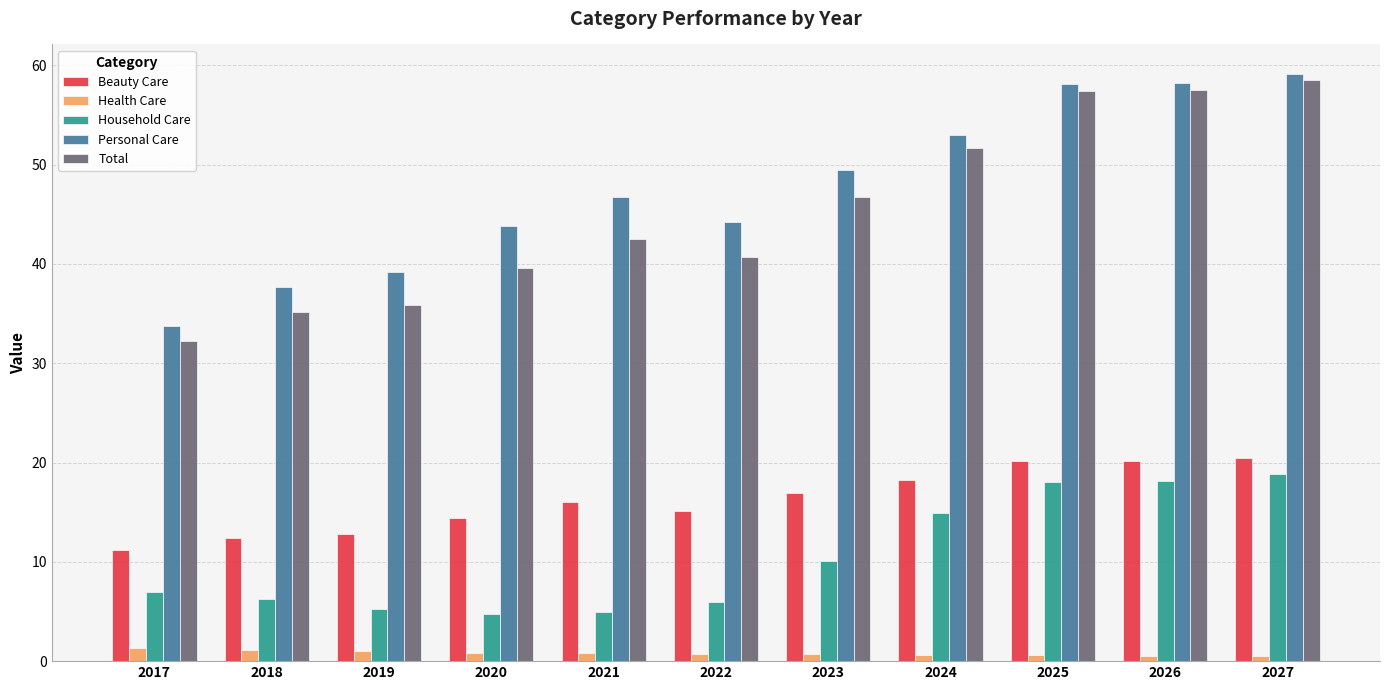

What is the value of the Household Care bar at the 11th from the left?

18.9